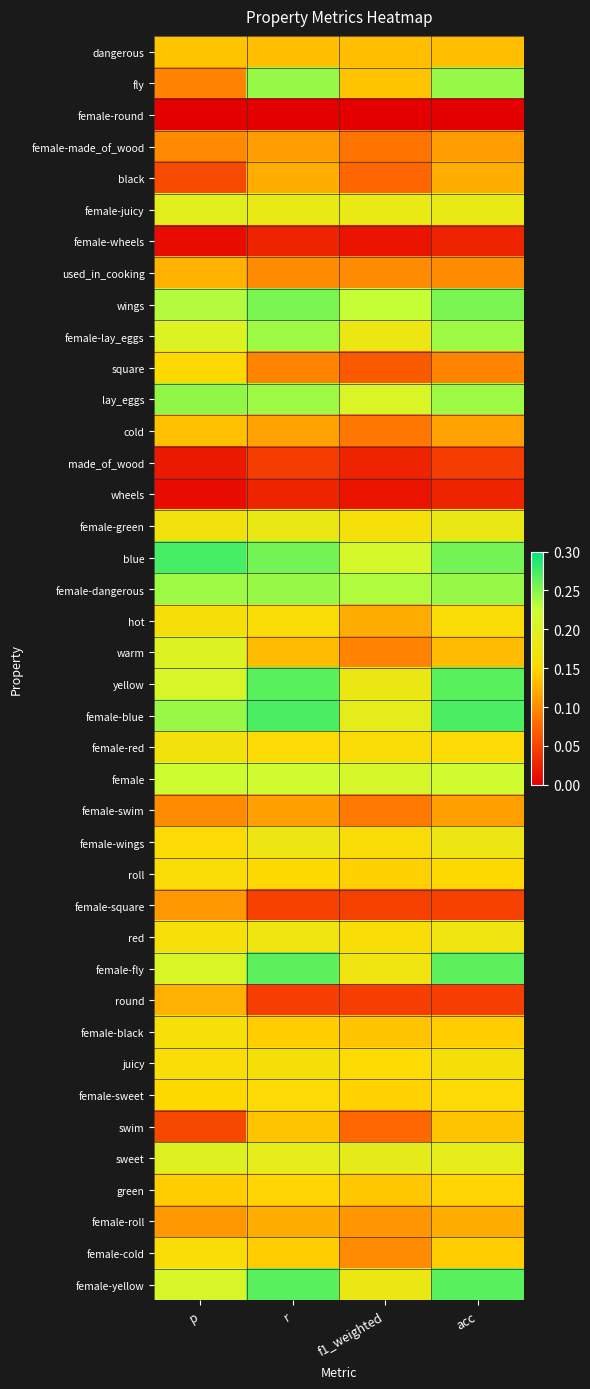

Reading left to right, list all the values displayed in this chart.

dangerous: p=0.1	r=0.1	f1_weighted=0.1	acc=0.1
fly: p=0.1	r=0.2	f1_weighted=0.1	acc=0.2
female-round: p=0.0	r=0.0	f1_weighted=0.0	acc=0.0
female-made_of_wood: p=0.1	r=0.1	f1_weighted=0.1	acc=0.1
black: p=0.1	r=0.1	f1_weighted=0.1	acc=0.1
female-juicy: p=0.2	r=0.2	f1_weighted=0.2	acc=0.2
female-wheels: p=0.0	r=0.0	f1_weighted=0.0	acc=0.0
used_in_cooking: p=0.1	r=0.1	f1_weighted=0.1	acc=0.1
wings: p=0.2	r=0.3	f1_weighted=0.2	acc=0.3
female-lay_eggs: p=0.2	r=0.2	f1_weighted=0.2	acc=0.2
square: p=0.2	r=0.1	f1_weighted=0.1	acc=0.1
lay_eggs: p=0.2	r=0.2	f1_weighted=0.2	acc=0.2
cold: p=0.1	r=0.1	f1_weighted=0.1	acc=0.1
made_of_wood: p=0.0	r=0.0	f1_weighted=0.0	acc=0.0
wheels: p=0.0	r=0.0	f1_weighted=0.0	acc=0.0
female-green: p=0.2	r=0.2	f1_weighted=0.2	acc=0.2
blue: p=0.3	r=0.3	f1_weighted=0.2	acc=0.3
female-dangerous: p=0.2	r=0.2	f1_weighted=0.2	acc=0.2
hot: p=0.2	r=0.2	f1_weighted=0.1	acc=0.2
warm: p=0.2	r=0.1	f1_weighted=0.1	acc=0.1
yellow: p=0.2	r=0.3	f1_weighted=0.2	acc=0.3
female-blue: p=0.2	r=0.3	f1_weighted=0.2	acc=0.3
female-red: p=0.2	r=0.2	f1_weighted=0.2	acc=0.2
female: p=0.2	r=0.2	f1_weighted=0.2	acc=0.2
female-swim: p=0.1	r=0.1	f1_weighted=0.1	acc=0.1
female-wings: p=0.2	r=0.2	f1_weighted=0.2	acc=0.2
roll: p=0.2	r=0.2	f1_weighted=0.1	acc=0.2
female-square: p=0.1	r=0.0	f1_weighted=0.0	acc=0.0
red: p=0.2	r=0.2	f1_weighted=0.2	acc=0.2
female-fly: p=0.2	r=0.3	f1_weighted=0.2	acc=0.3
round: p=0.1	r=0.0	f1_weighted=0.0	acc=0.0
female-black: p=0.2	r=0.1	f1_weighted=0.1	acc=0.1
juicy: p=0.2	r=0.2	f1_weighted=0.2	acc=0.2
female-sweet: p=0.2	r=0.2	f1_weighted=0.1	acc=0.2
swim: p=0.1	r=0.1	f1_weighted=0.1	acc=0.1
sweet: p=0.2	r=0.2	f1_weighted=0.2	acc=0.2
green: p=0.1	r=0.1	f1_weighted=0.1	acc=0.1
female-roll: p=0.1	r=0.1	f1_weighted=0.1	acc=0.1
female-cold: p=0.2	r=0.1	f1_weighted=0.1	acc=0.1
female-yellow: p=0.2	r=0.3	f1_weighted=0.2	acc=0.3